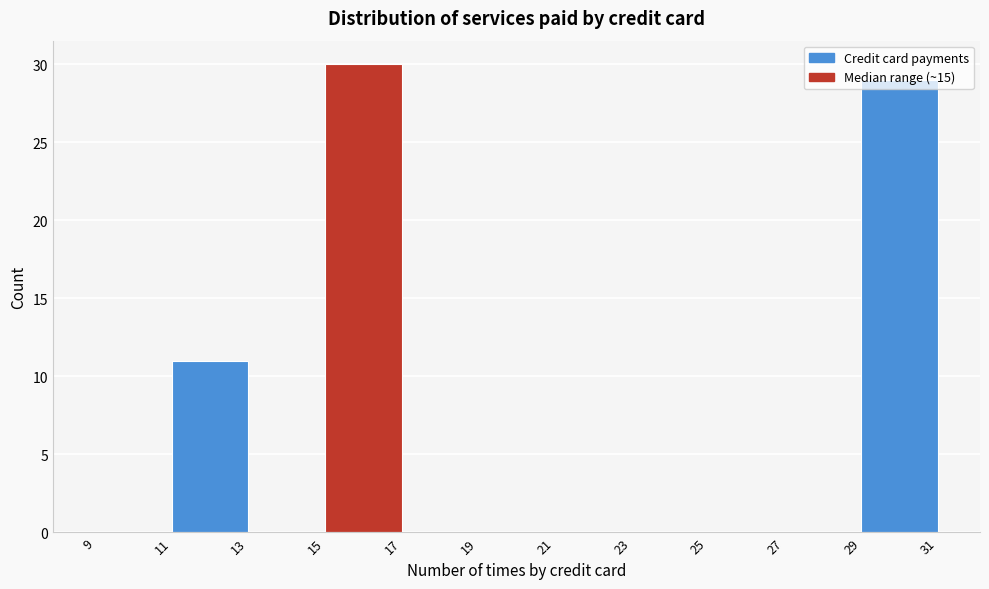

Over which range of the x-axis is the bar tallest?

15 to 17